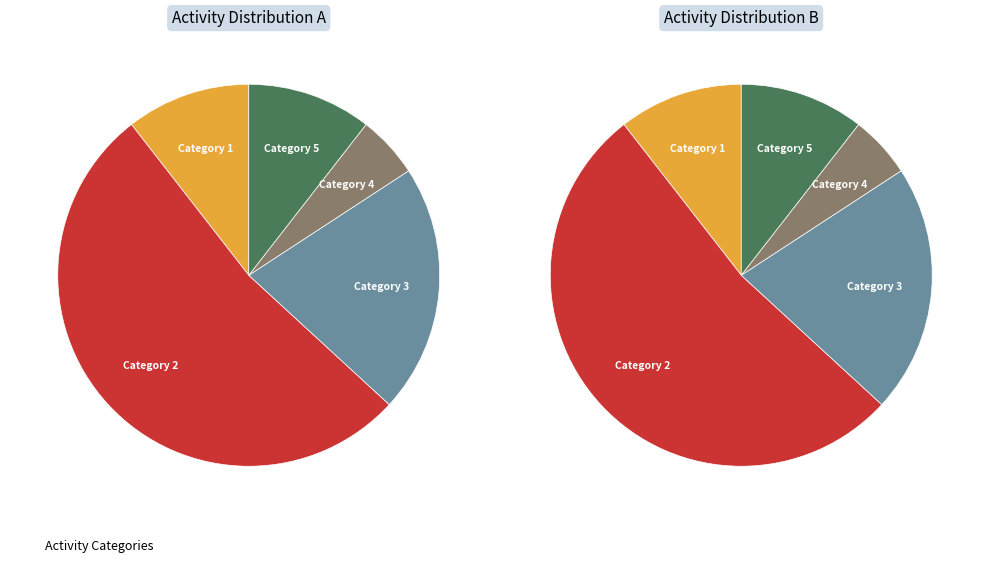

What is the change in value from 1 to 5?

-1